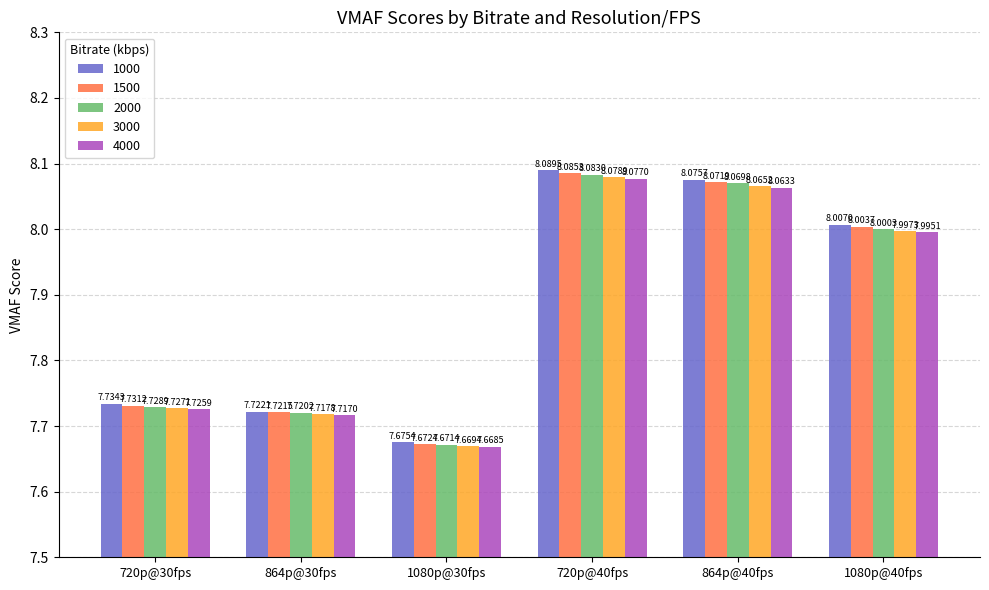

Which series has the largest total across all categories?

1000